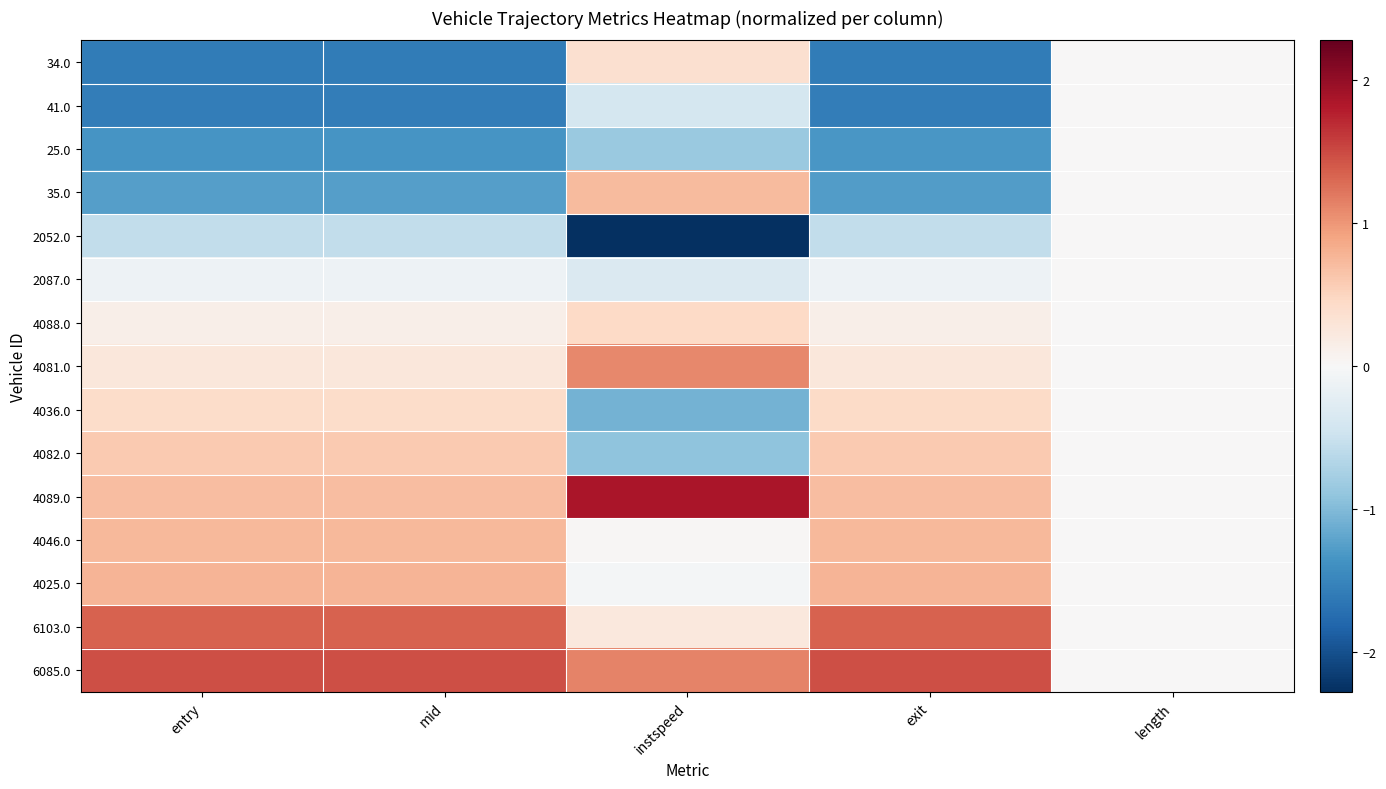

What is the maximum value shown in the chart?

1.9